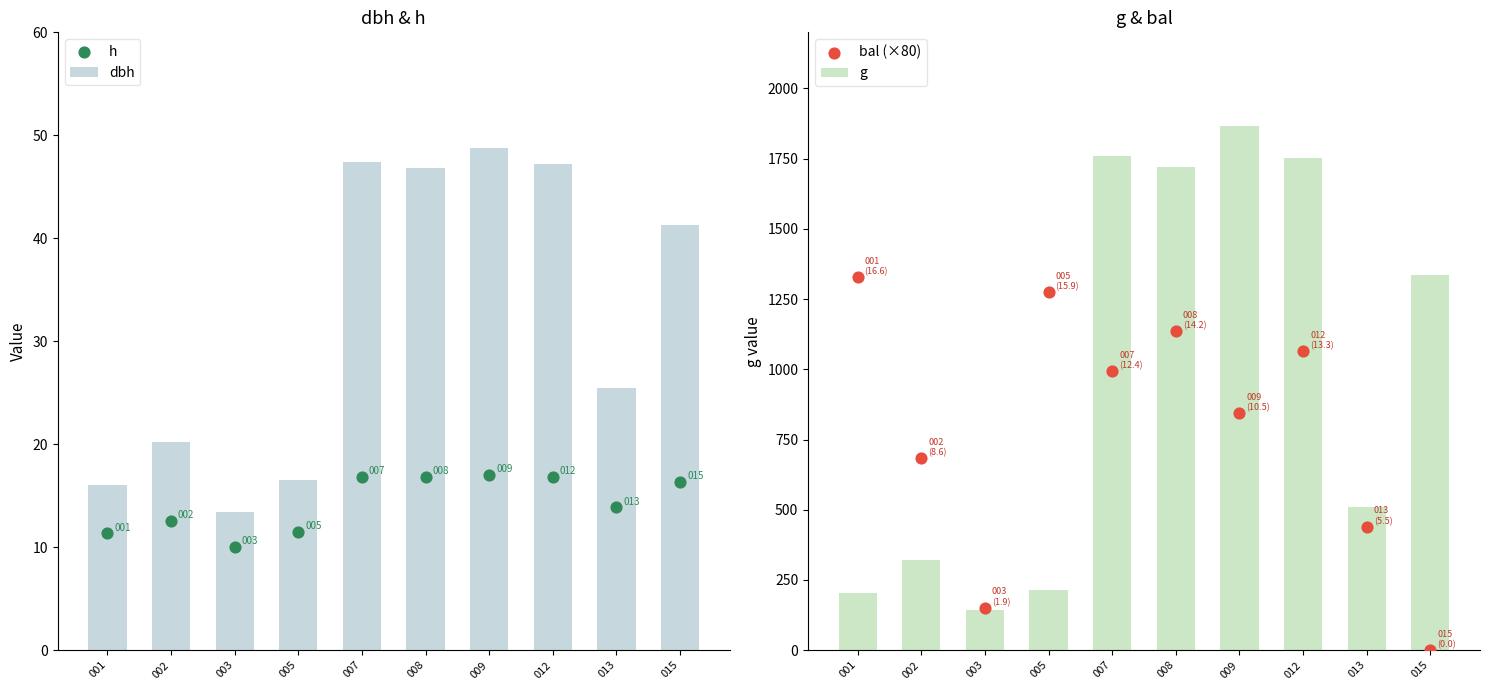

Which series has the widest spread of Y values?

g